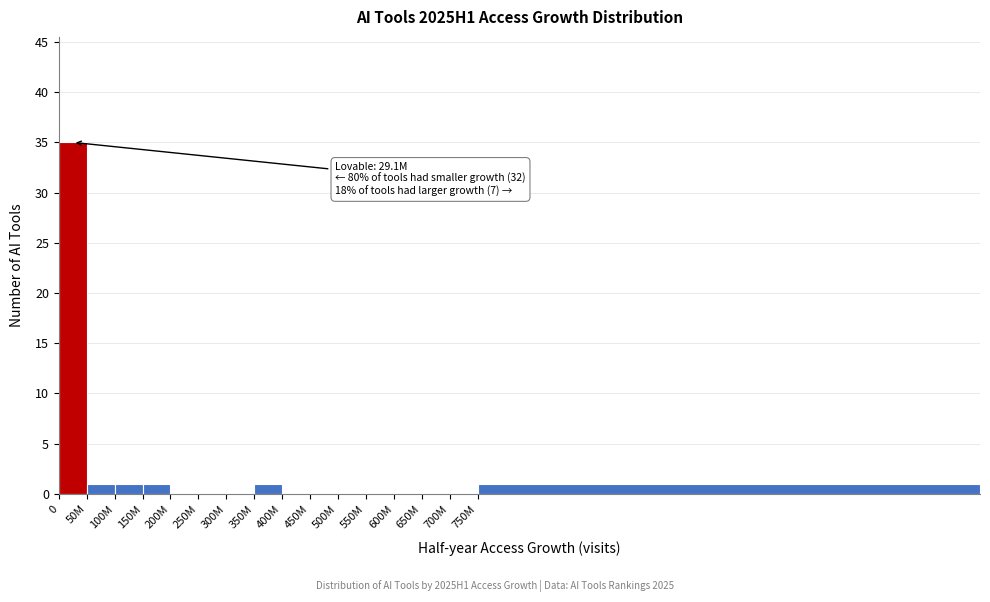

Reading left to right, extract all data points from this chart.

0=35	50M=1	100M=1	150M=1	200M=0	250M=0	300M=0	350M=1	400M=0	450M=0	500M=0	550M=0	600M=0	650M=0	700M=0	750M=1